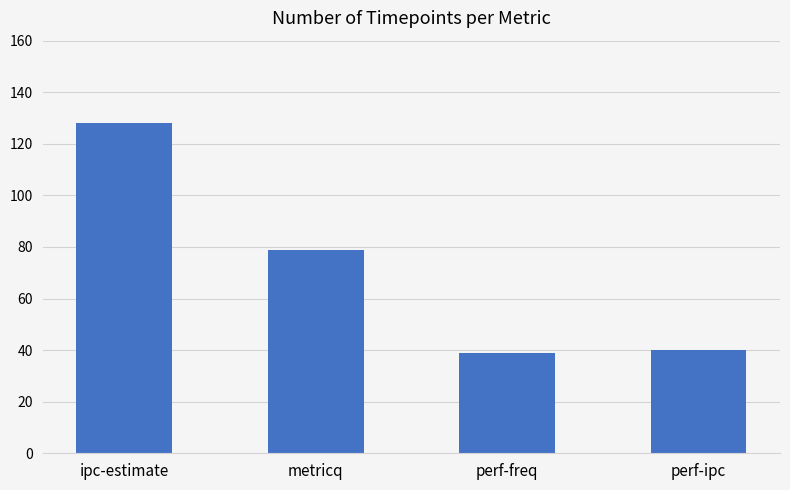

What is the difference between the maximum and minimum values?

89